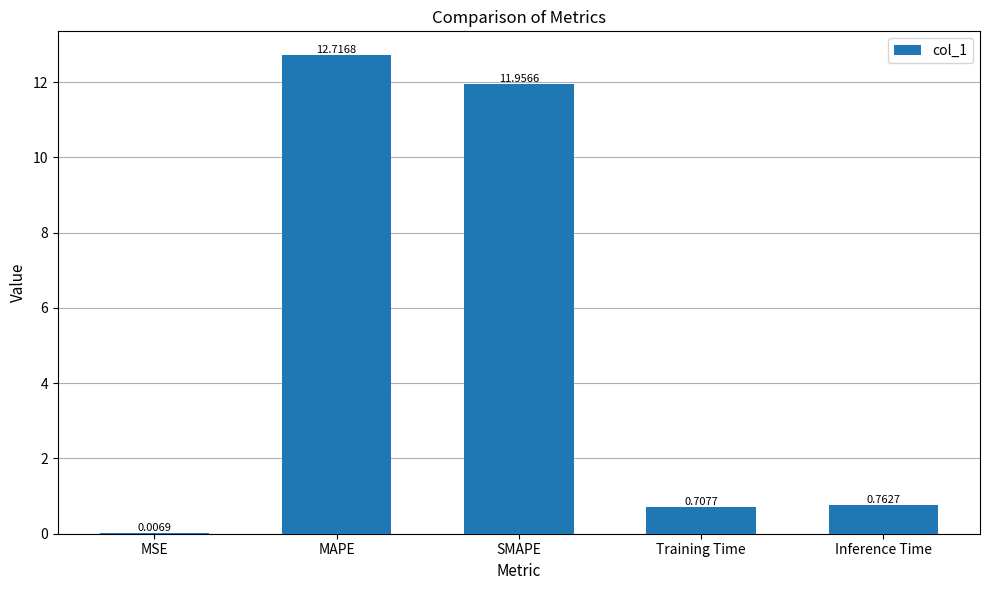

What is the change in value from MSE to MAPE?

+12.7